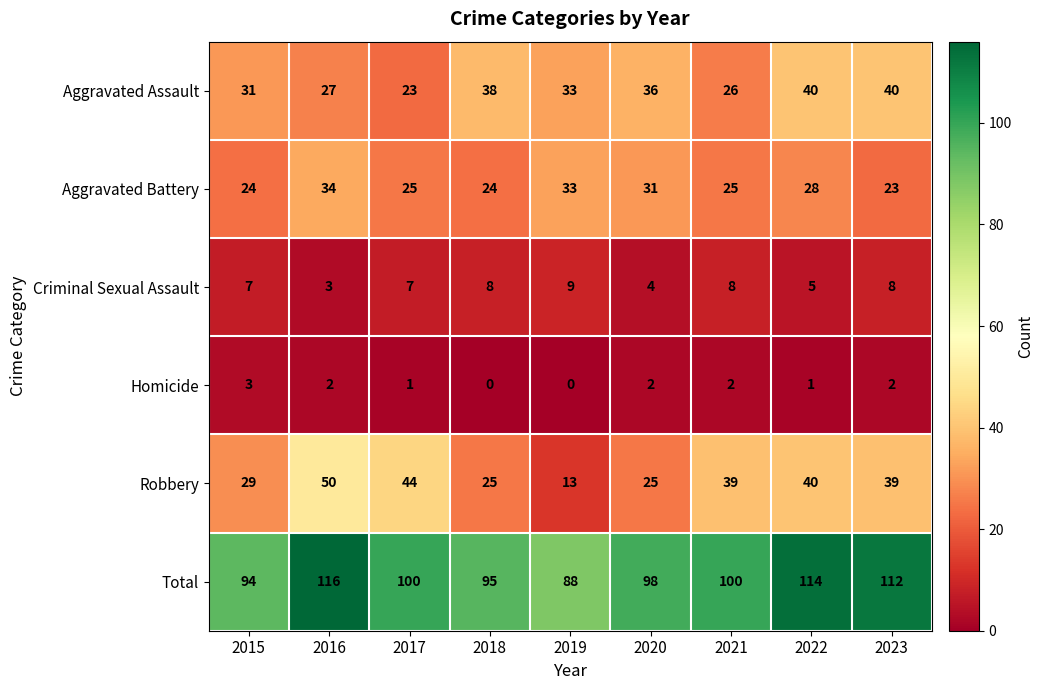

Count the Criminal Sexual Assault values in the range 5 to 8.

6